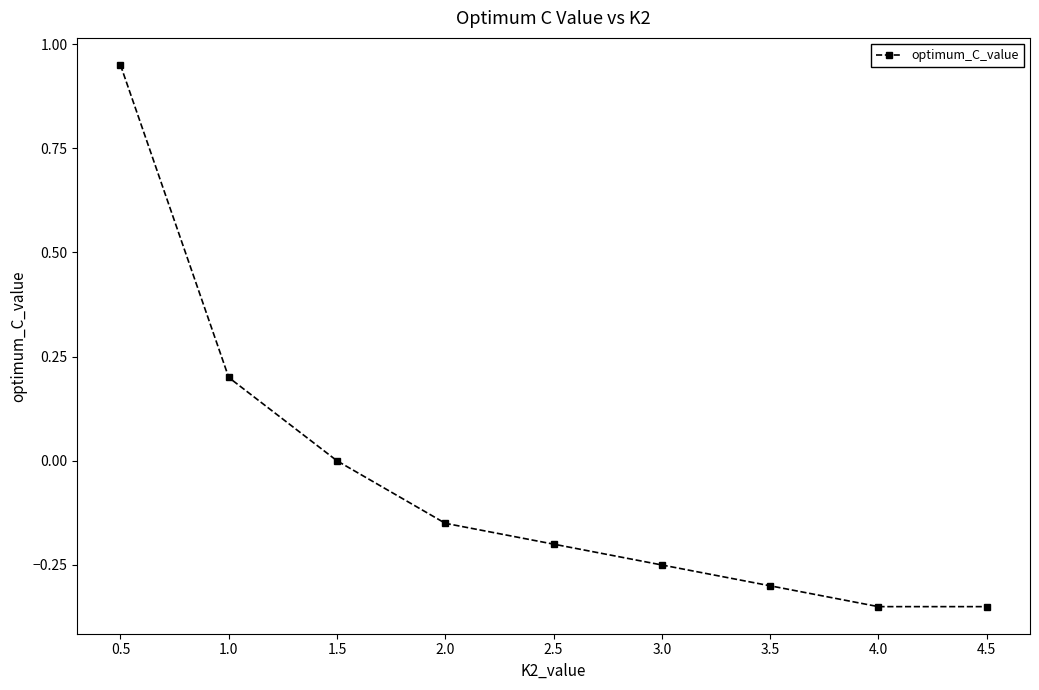

What is the sum of all values?

-0.4